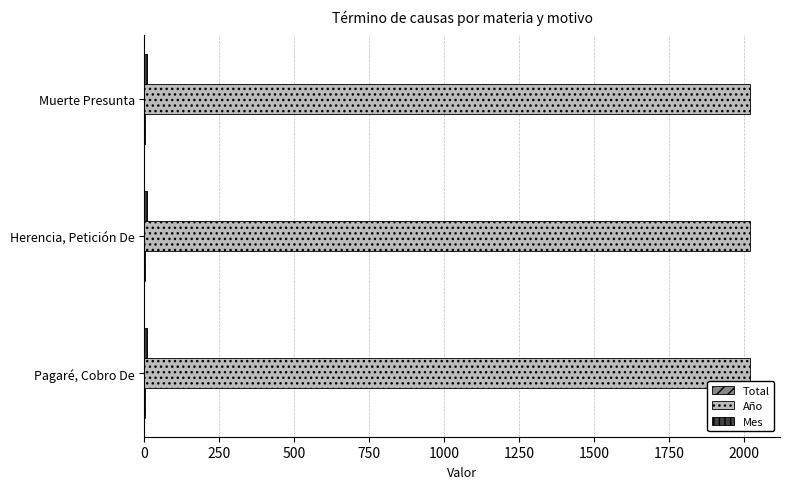

Which series has the largest total across all categories?

Año